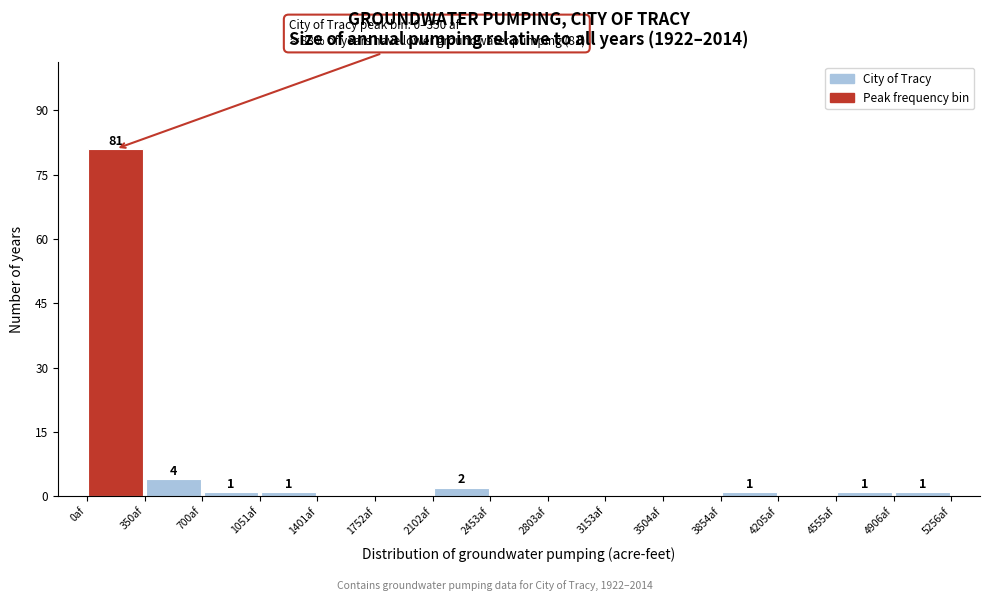

Over which range of the x-axis is the bar tallest?

0 to 350